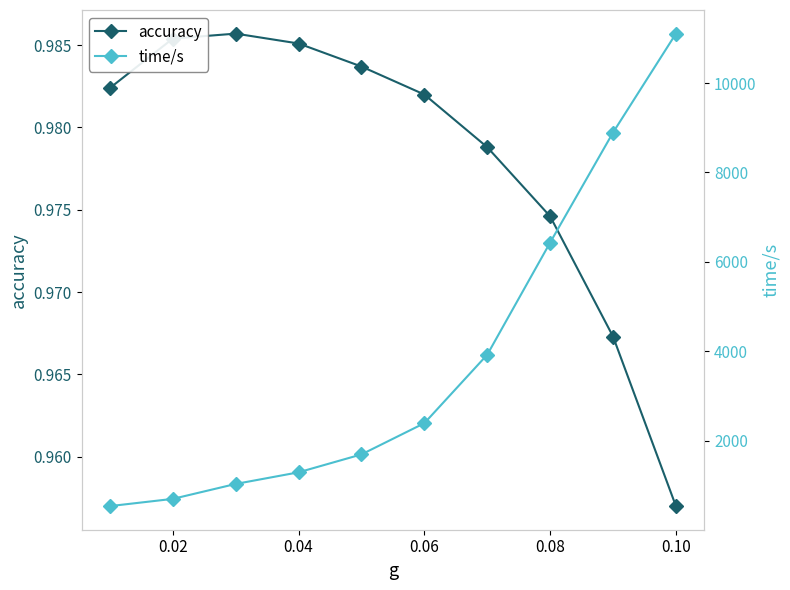

How many lines are shown in the chart?

2